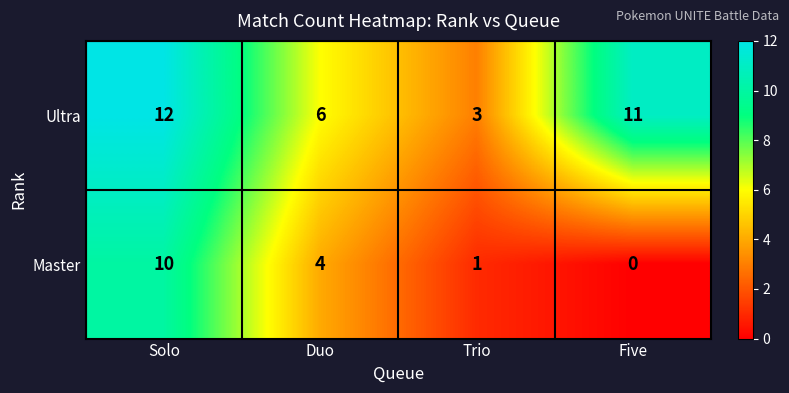

At Solo, list the series in order from largest to smallest.

Ultra, Master